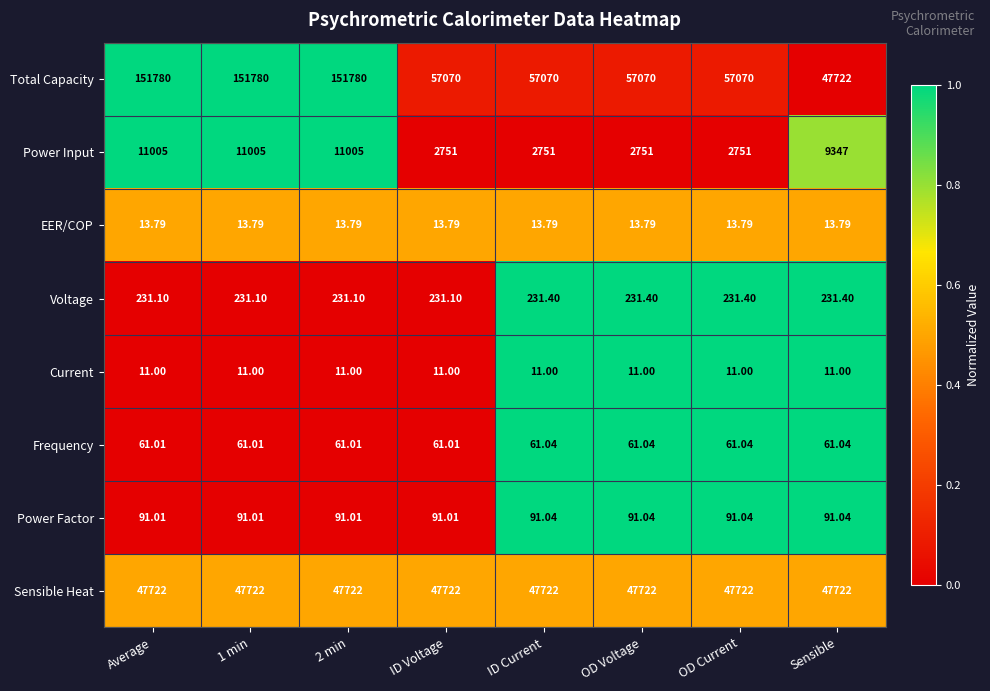

Which series has the largest total across all categories?

Total Capacity